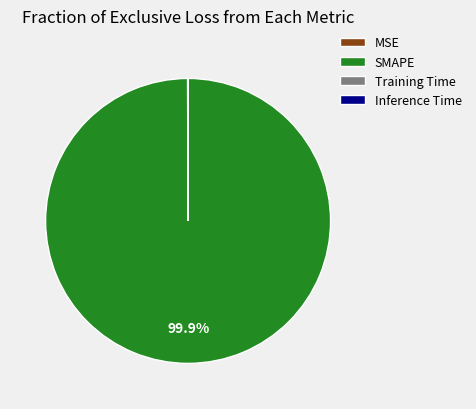

What portion of the pie excludes SMAPE?

0.1%